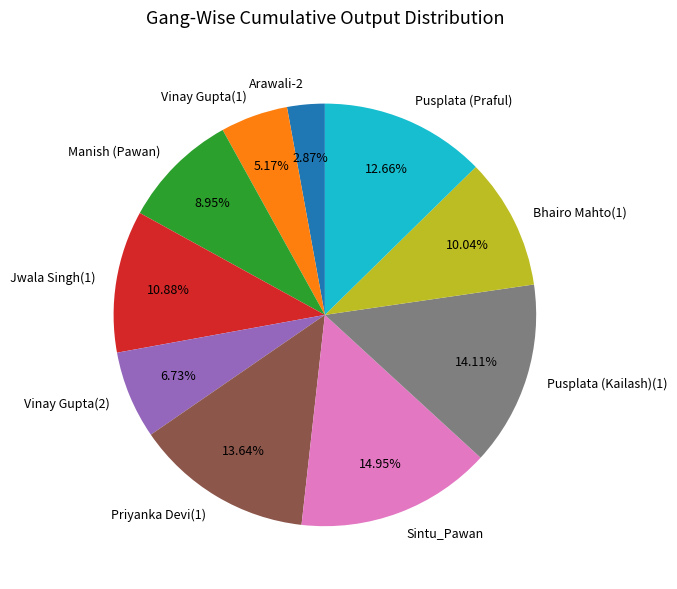

Count the number of slices in the pie.

10